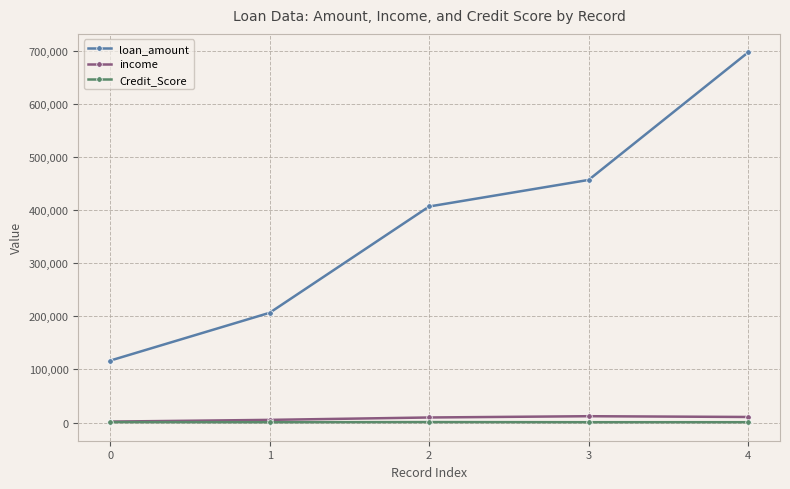

What is the average value of the income series?

7704